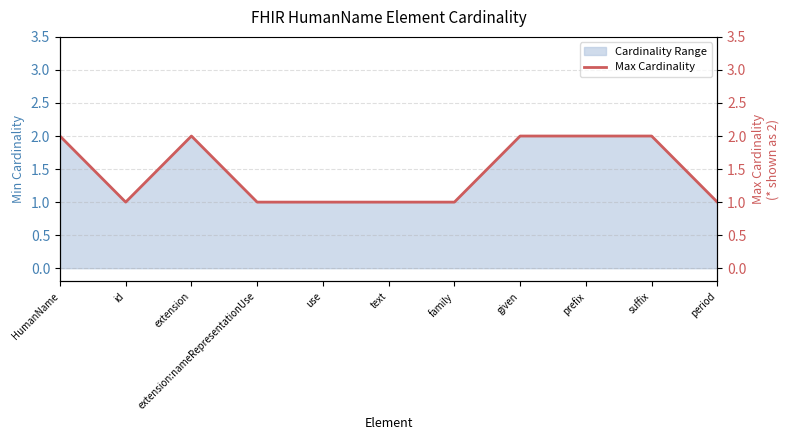

At which category does the chart reach its minimum across all series?

id